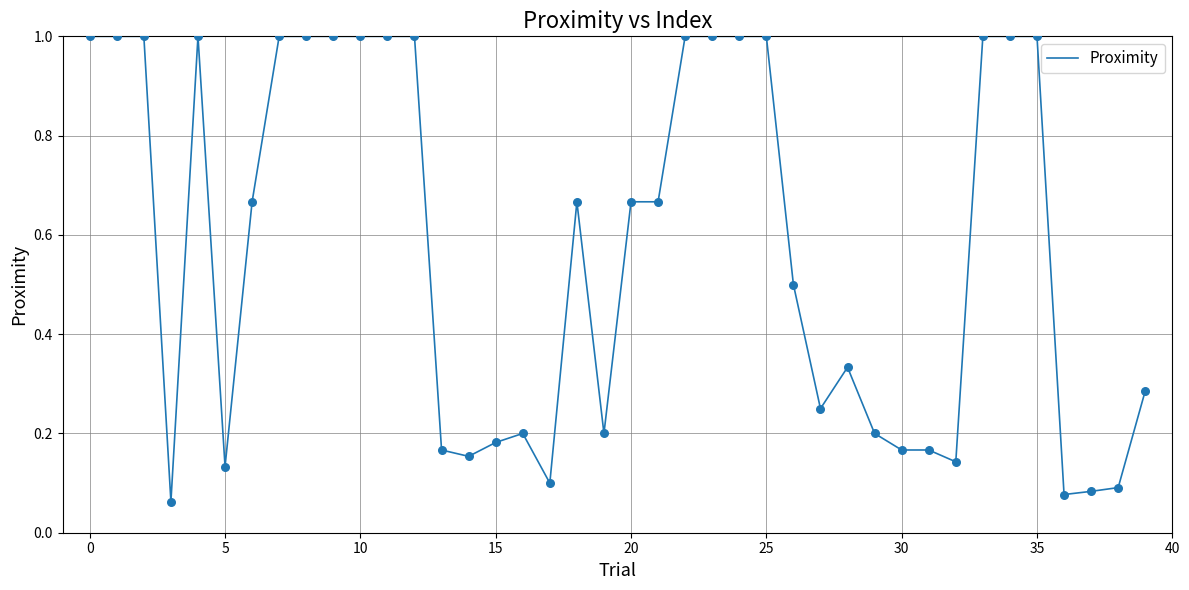

What is the difference between the maximum and minimum values?

0.9